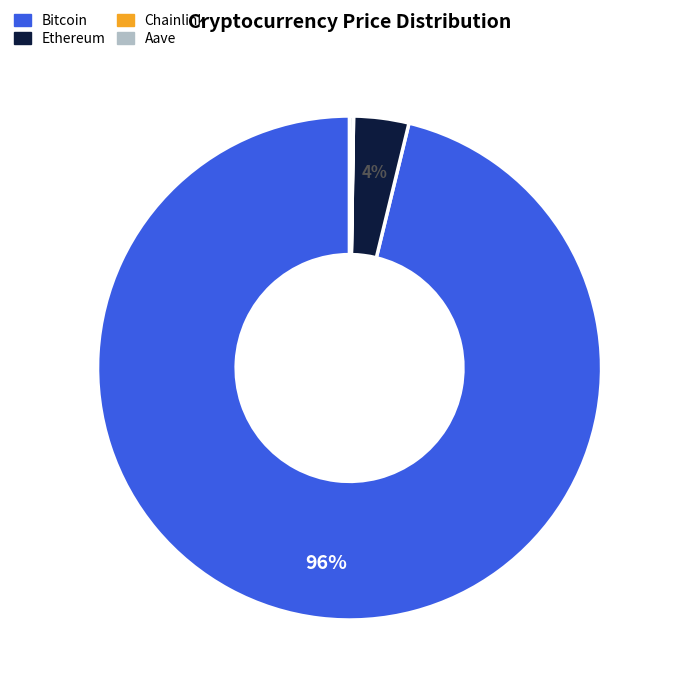

Is it true that Ethereum is 4% of the pie?

True